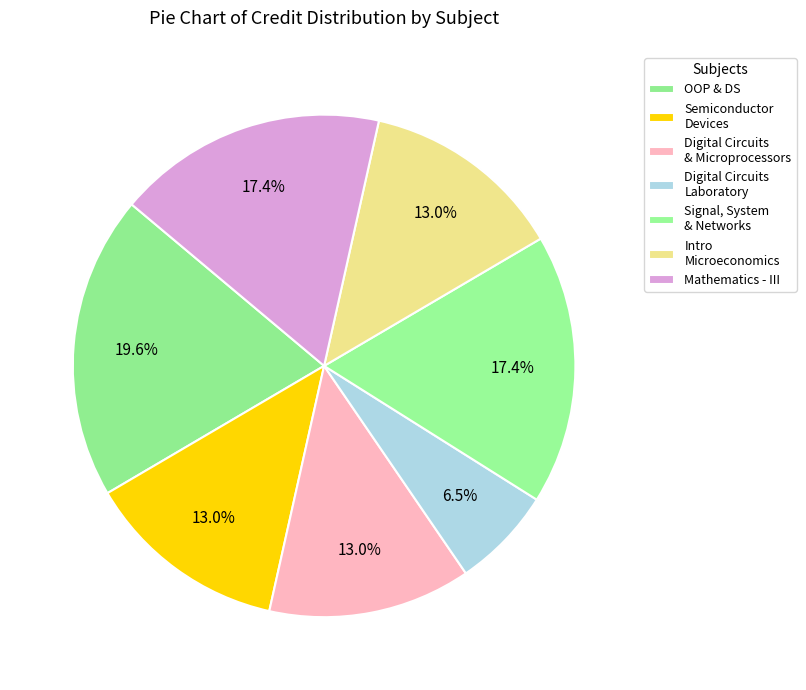

To the nearest percent, what percentage of the pie is Mathematics - III?

17%